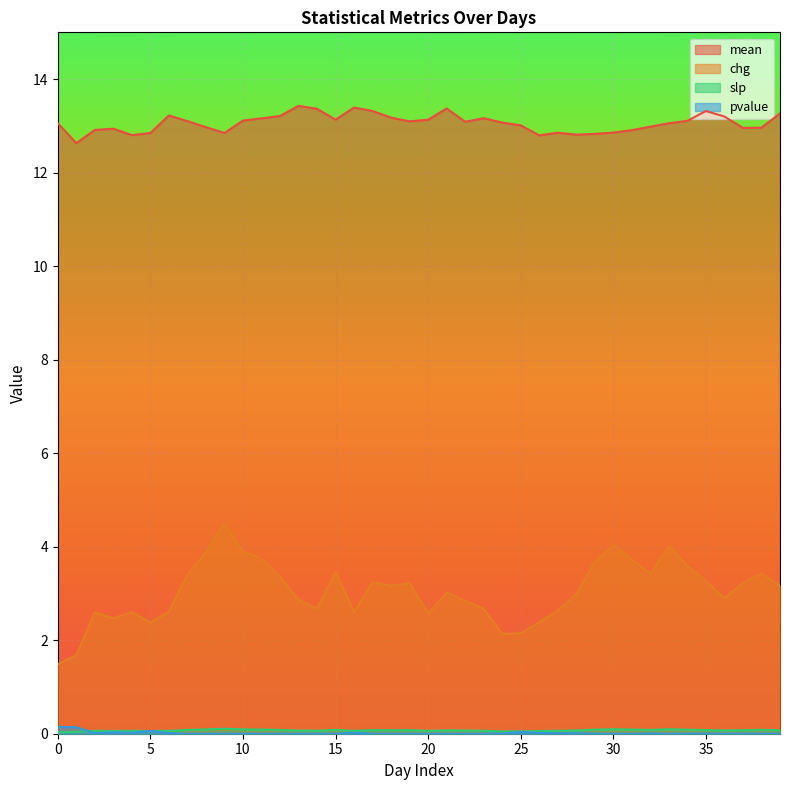

Where is chg nearest to the value 2?

24